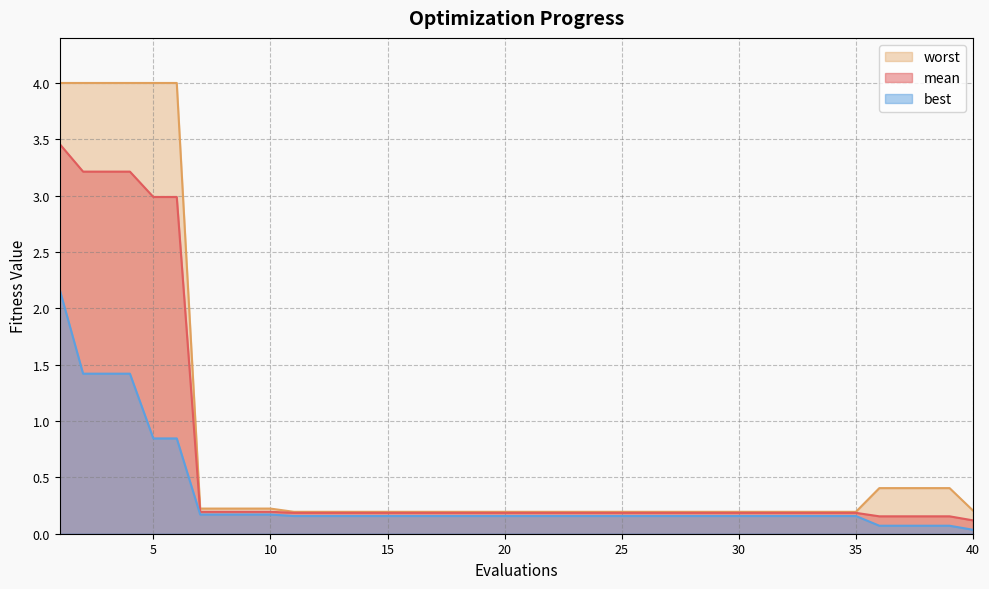

Which series changed the most between 16 and 26?

mean